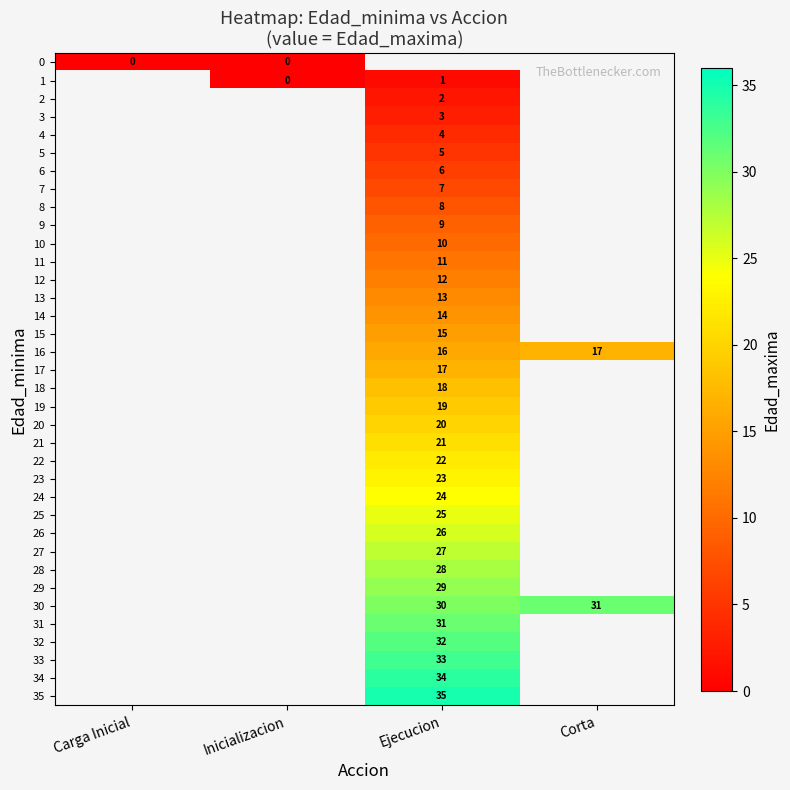

True or false: 34 has a value of 56 at Ejecucion.

False